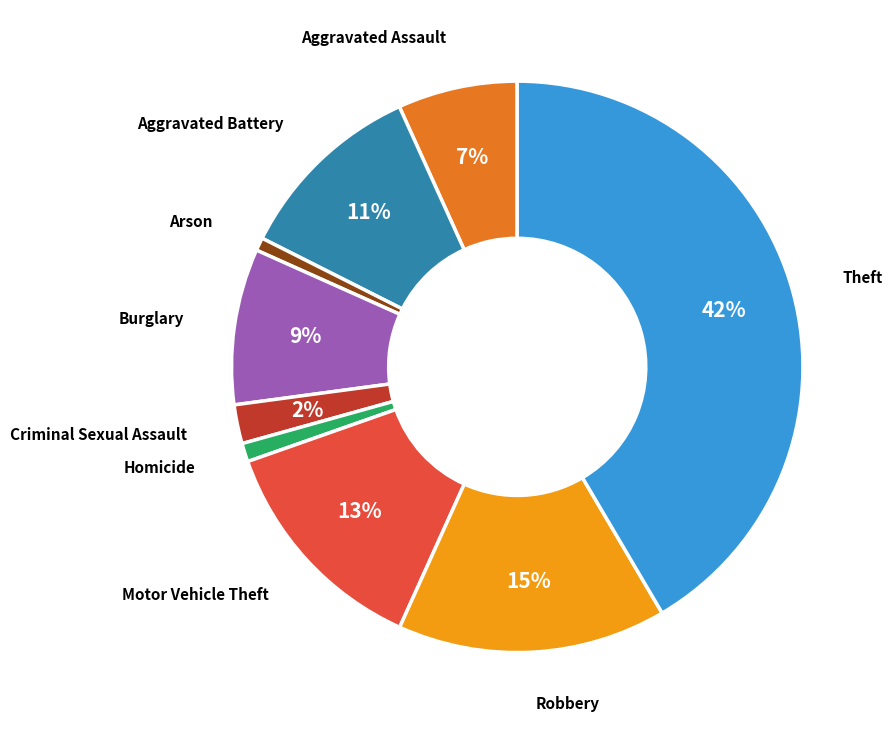

Does any single category account for the majority?

No